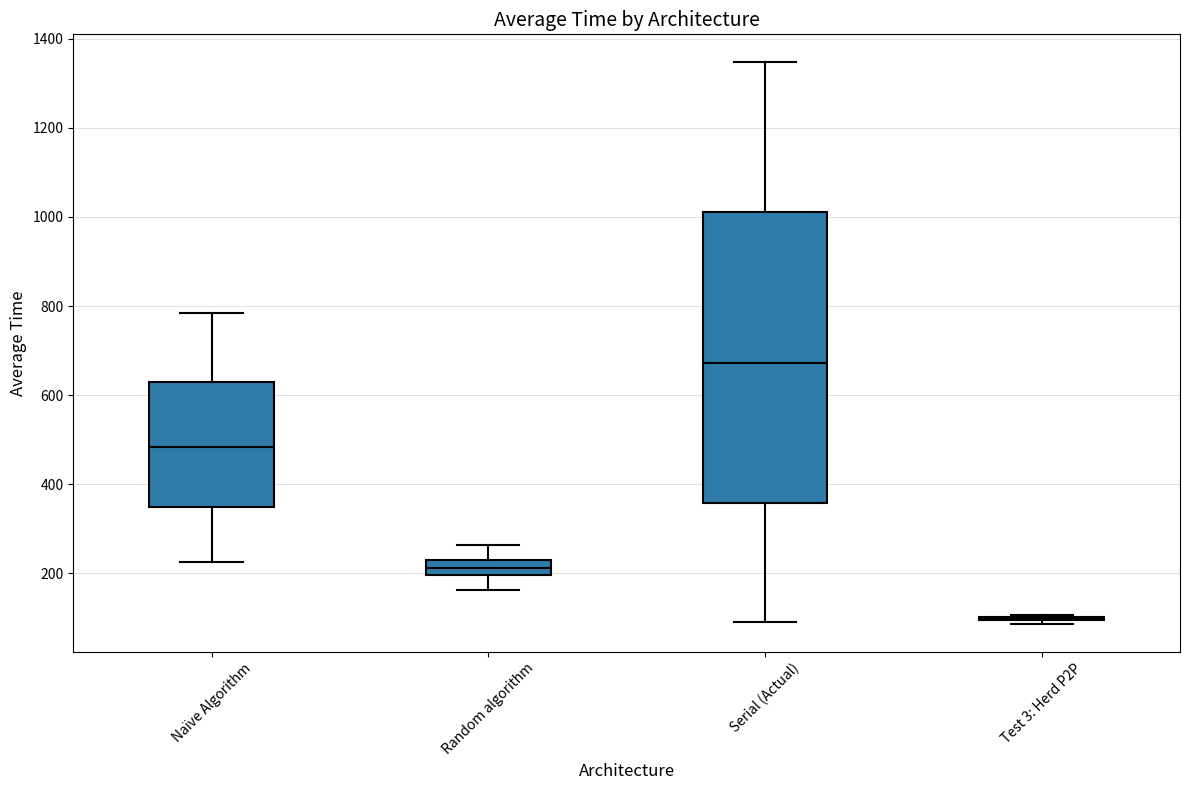

Which box is the tallest, from its lower edge to its upper edge?

Serial (Actual)